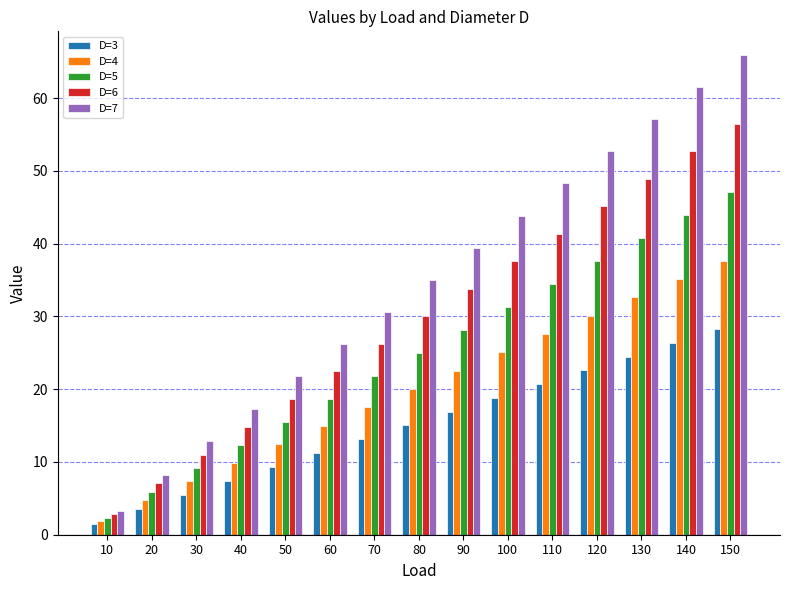

Is it true that D=7 equals 23.5 at 120?

False